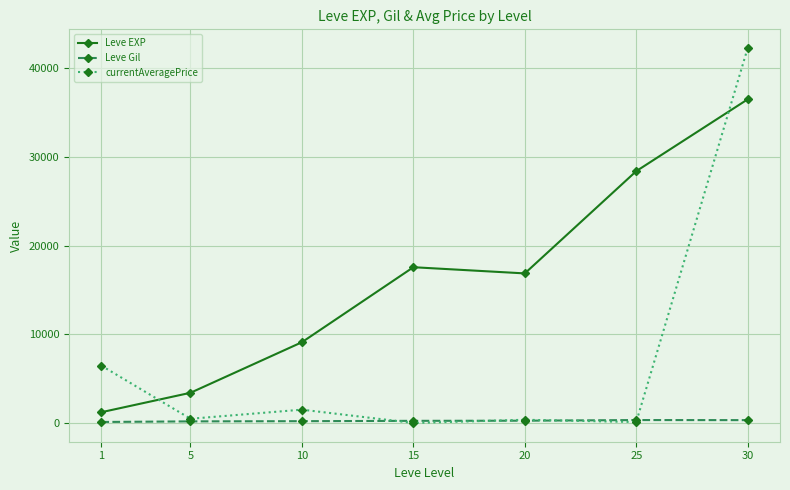

How many data points in Leve Gil are less than 241?

3